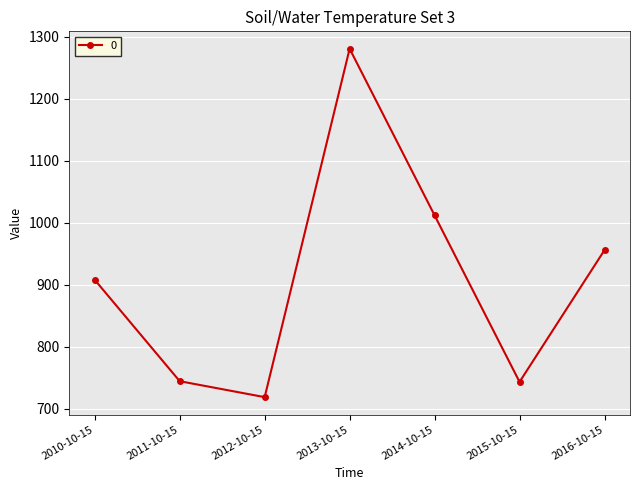

Where does the data first go above 908?

2010-10-15